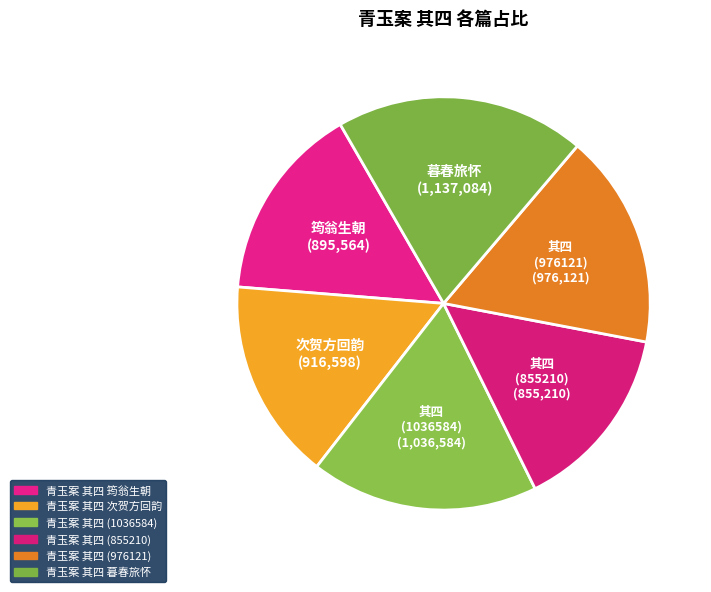

What is the ratio of the value at 筠翁生朝 to the value at 次贺方回韵?

1.0